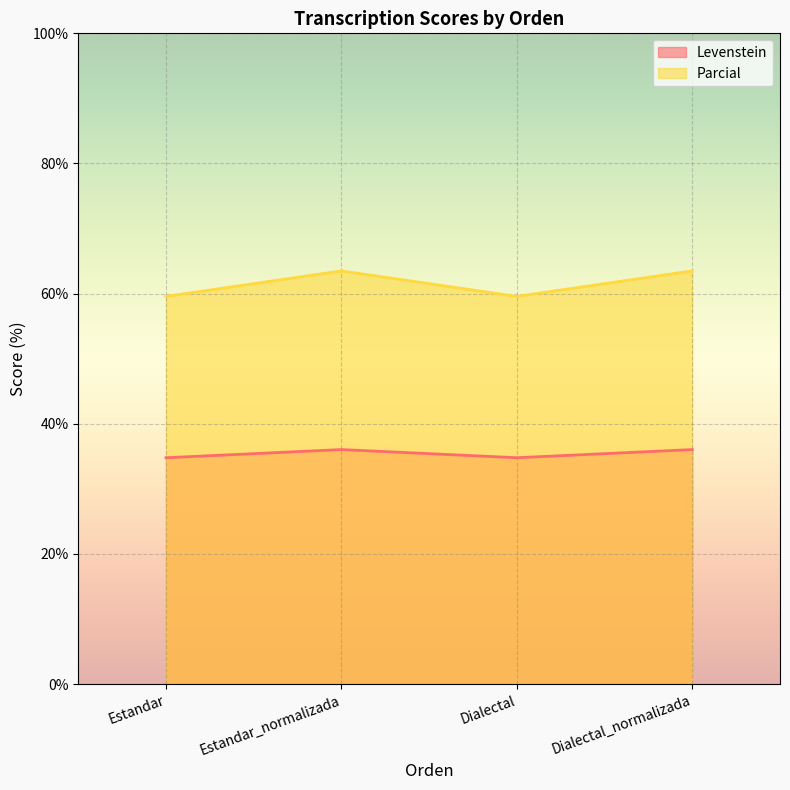

True or false: Levenstein and Parcial cross at least once.

False